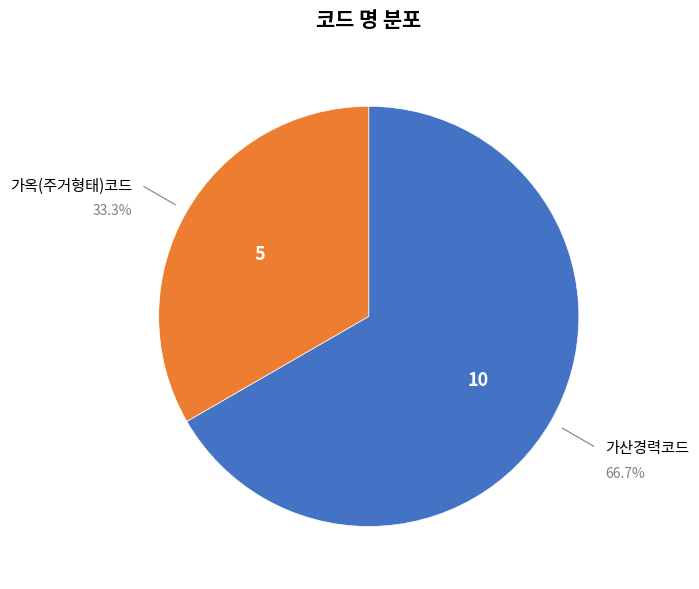

Is there any slice that represents more than half of the pie?

Yes